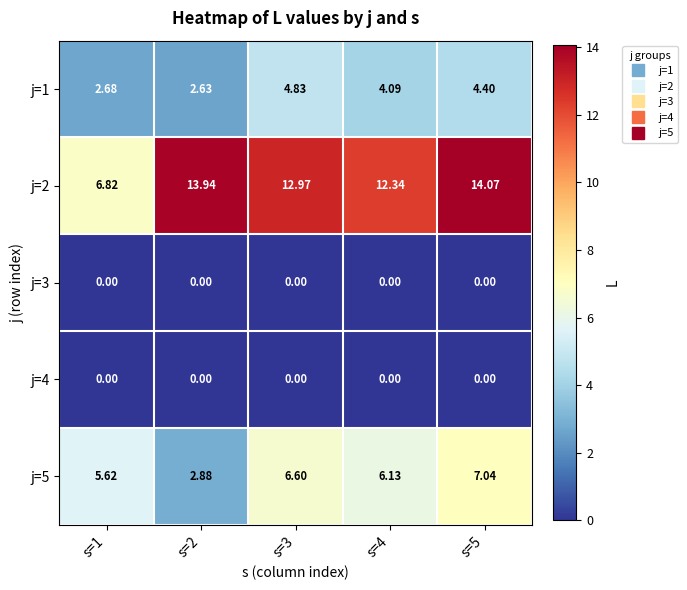

At which category is the sum across all series the highest?

s=5